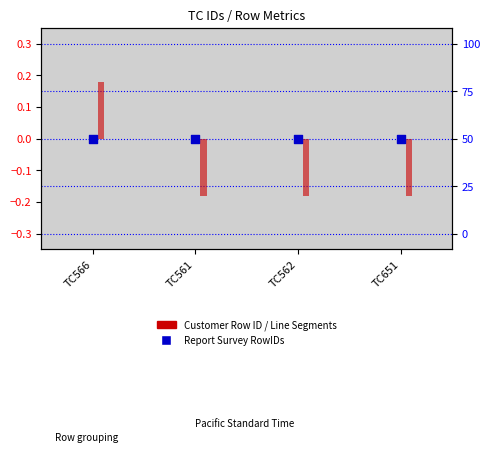

Which series reaches the minimum Y coordinate?

Line Segment RowIDs